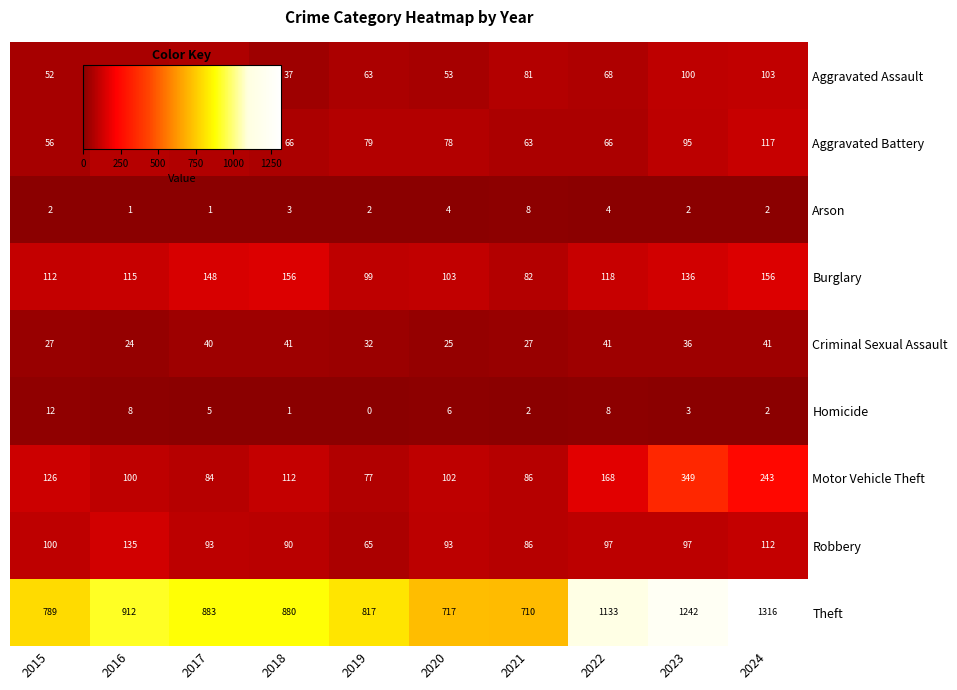

The Aggravated Battery series shows 79 at 2019. True or false?

True